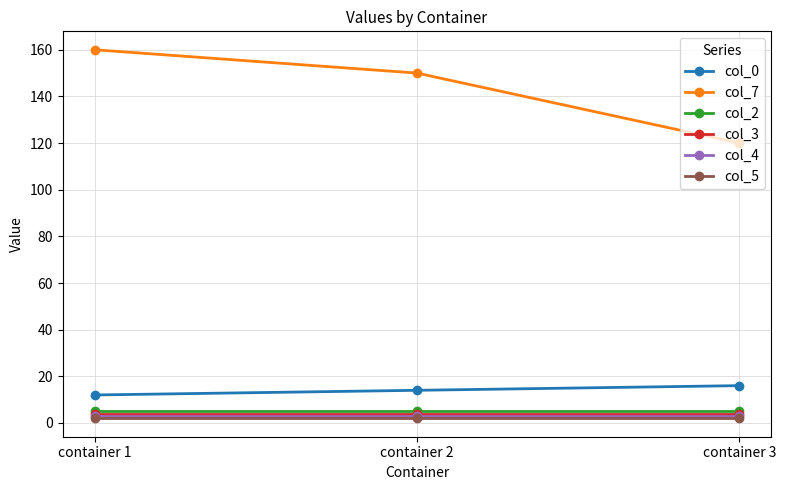

What is the sum of all col_0 values?

42